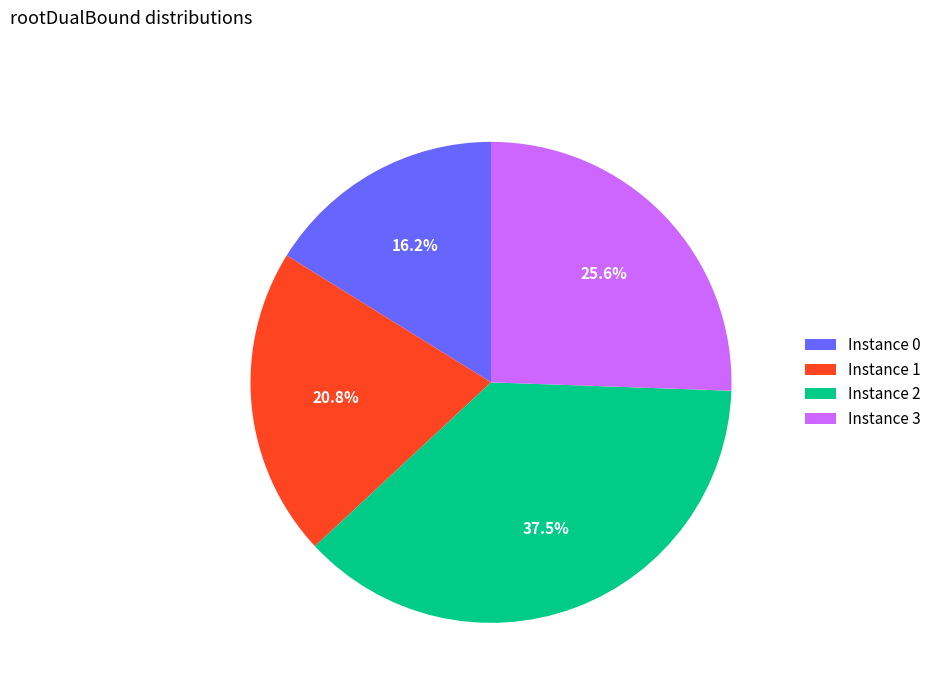

Approximately how many times larger is the value at Instance 0 compared to Instance 1?

0.8